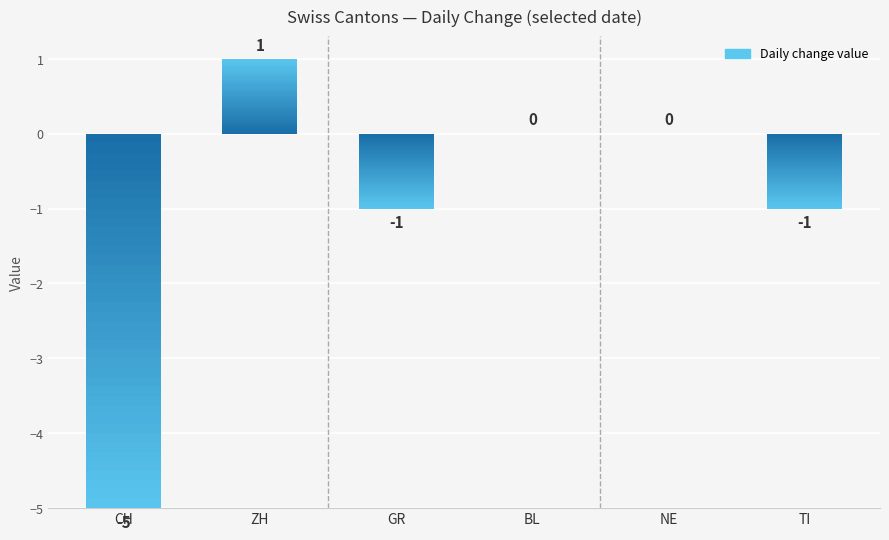

Rank the categories by value from highest to lowest.

ZH, BL, NE, GR, TI, CH